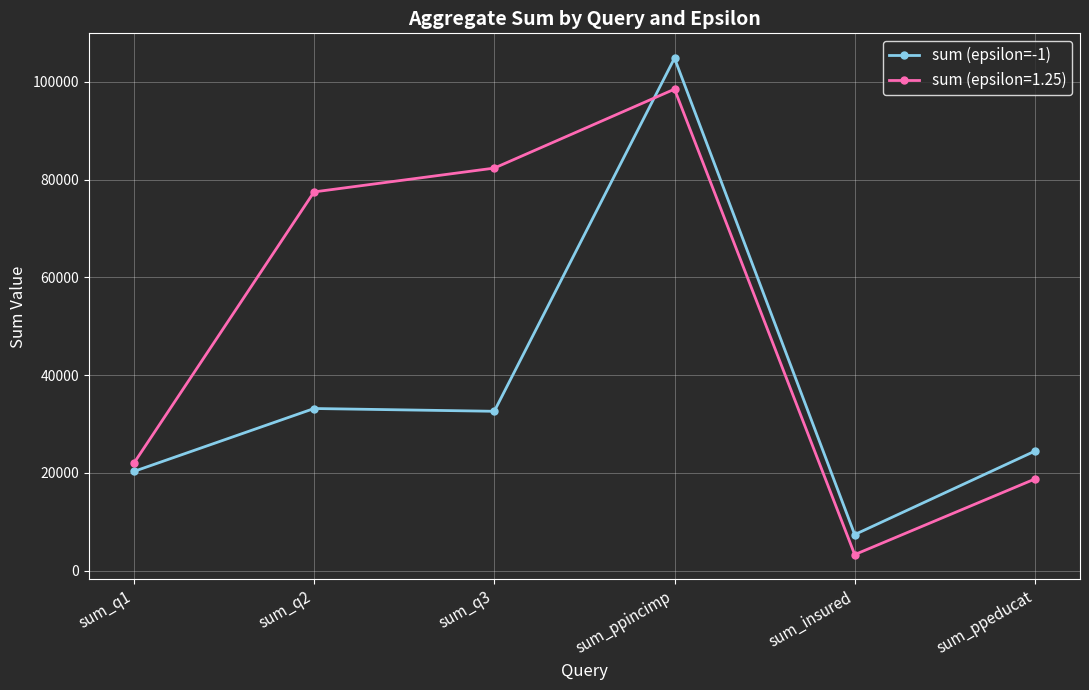

How many lines are shown in the chart?

2